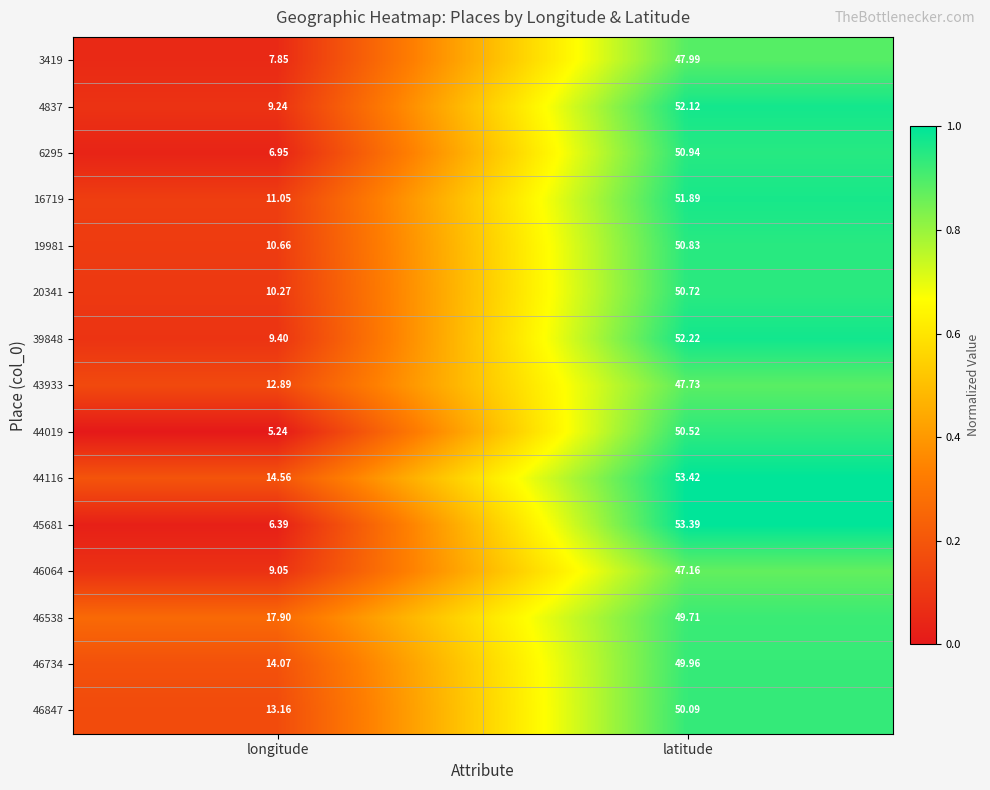

List the labels in order of 46064 value, smallest first.

longitude, latitude